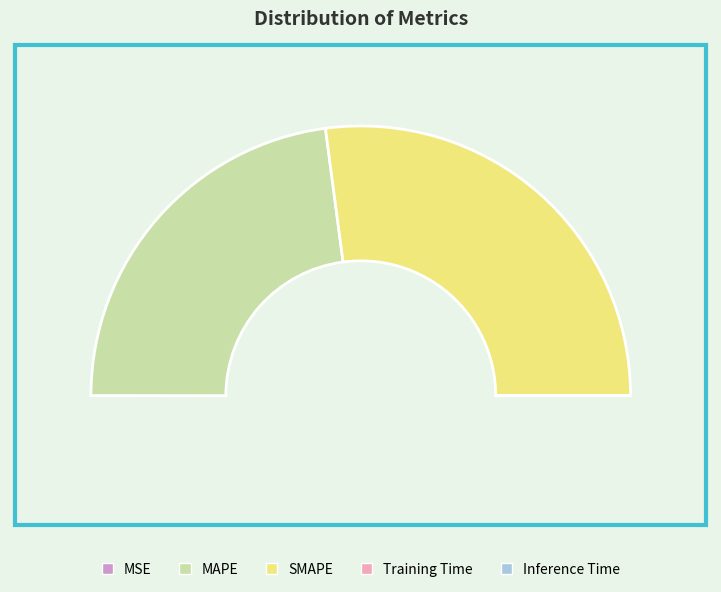

Is there a majority slice in this chart?

Yes